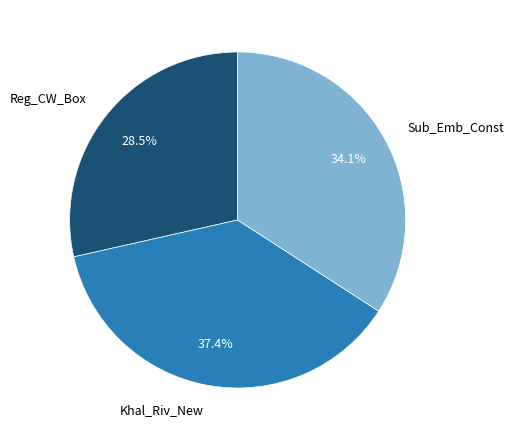

Between Sub_Emb_Const and Khal_Riv_New, which is larger?

Khal_Riv_New